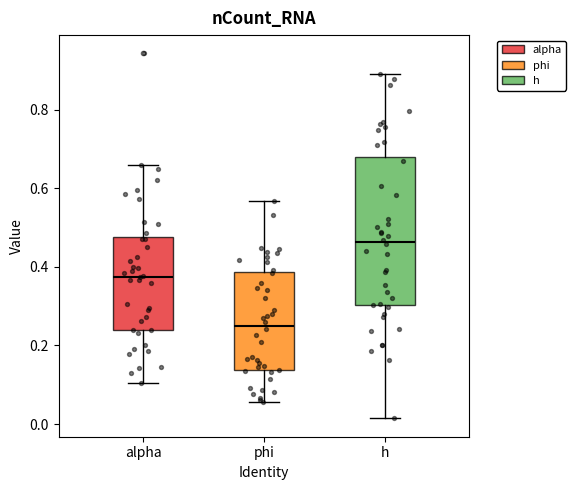

Reading left to right, transcribe this box plot: for each box, give where its median line is, the range the box spans, and where its two whiskers end, as read against the y-axis. The values are not printed on the chart, so give them approximately, as read against the axis.

alpha: median 0.38, box 0.24 to 0.48, whiskers 0.10 to 0.66
phi: median 0.26, box 0.14 to 0.38, whiskers 0.06 to 0.56
h: median 0.46, box 0.30 to 0.68, whiskers 0.02 to 0.90